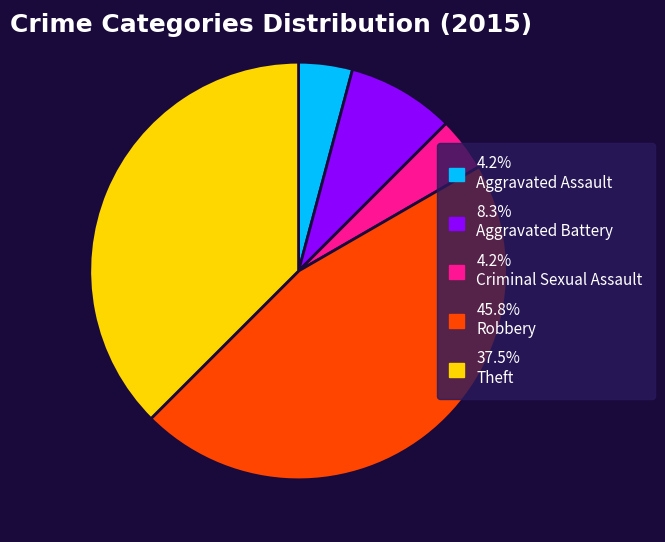

Does 4.2% Aggravated Assault represent more than half of the total?

No